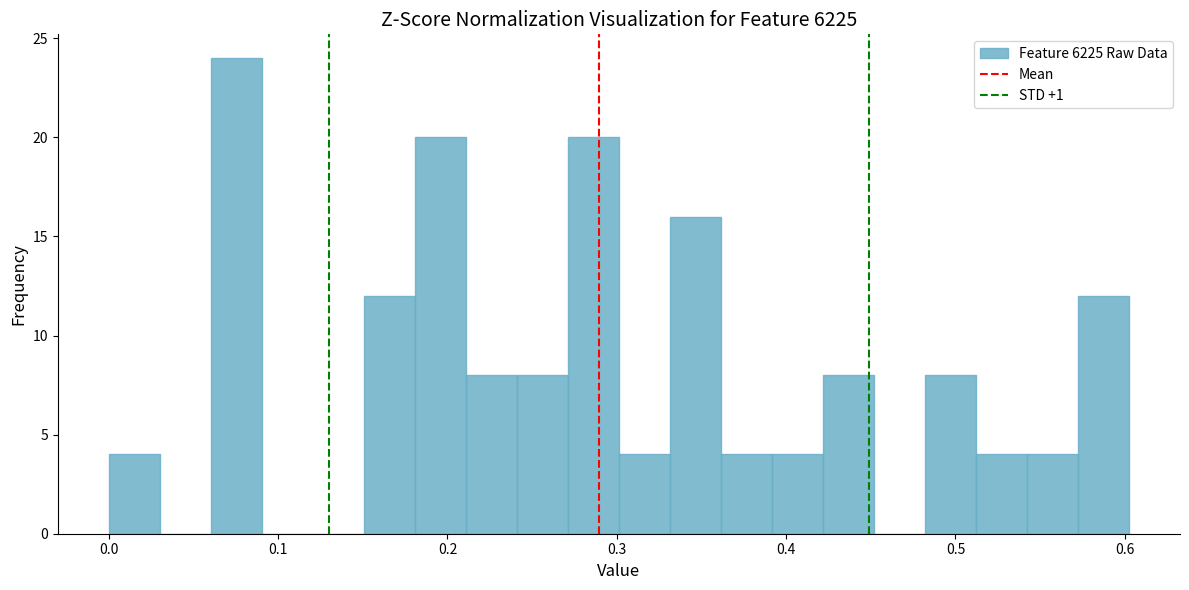

Around what value on the x-axis is the tallest bar? Give the approximate position of its centre, as read against the axis.

0.08